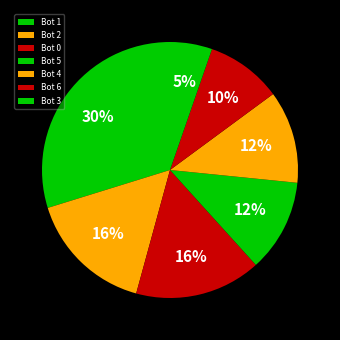

Is it true that Bot 3 is 5% of the pie?

True